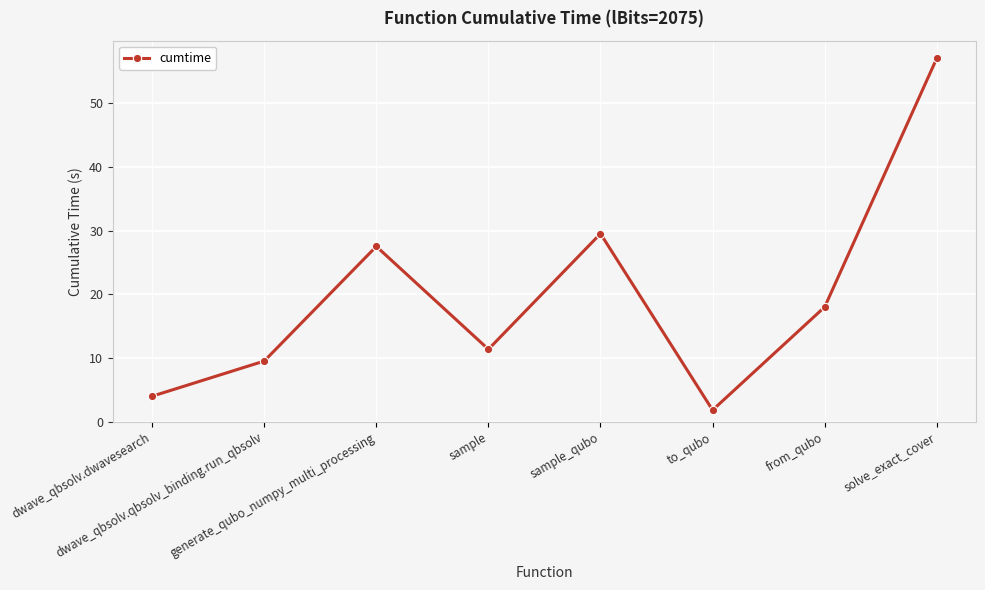

Reading left to right, transcribe all the data shown in this chart.

dwave_qbsolv.dwavesearch=4.0	dwave_qbsolv.qbsolv_binding.run_qbsolv=9.5	generate_qubo_numpy_multi_processing=27.5	sample=11.4	sample_qubo=29.5	to_qubo=1.8	from_qubo=18.0	solve_exact_cover=57.1